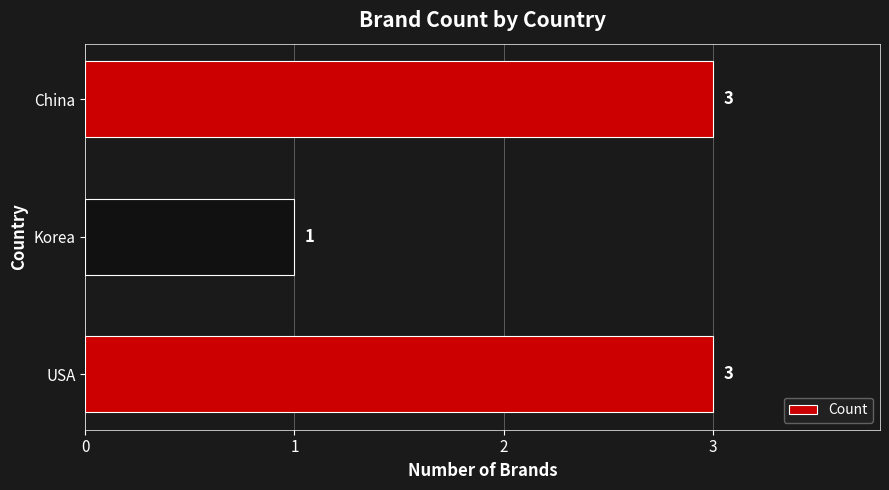

Approximately how many times larger is the value at USA compared to Korea?

3.0